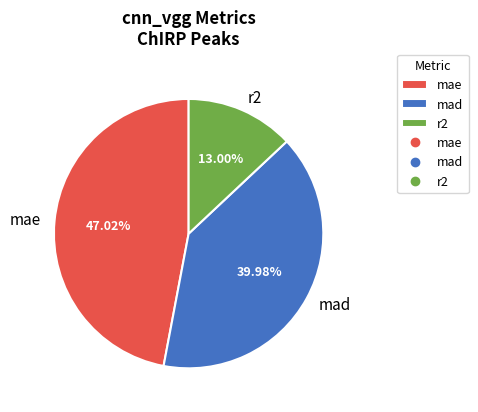

Does any single category account for the majority?

No